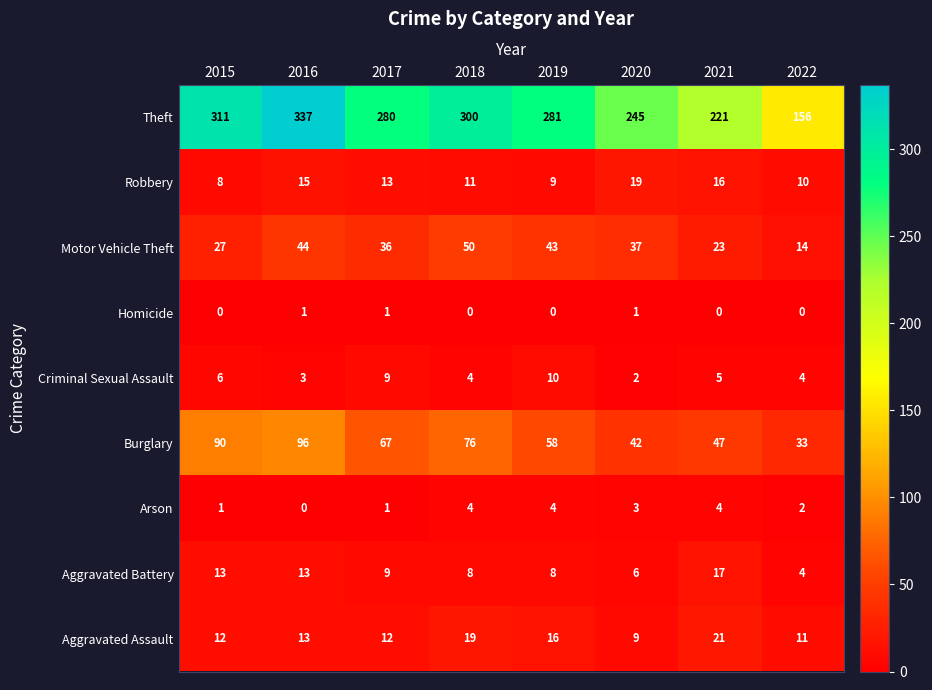

What is the sum of the Burglary values at 2017 and 2020?

109